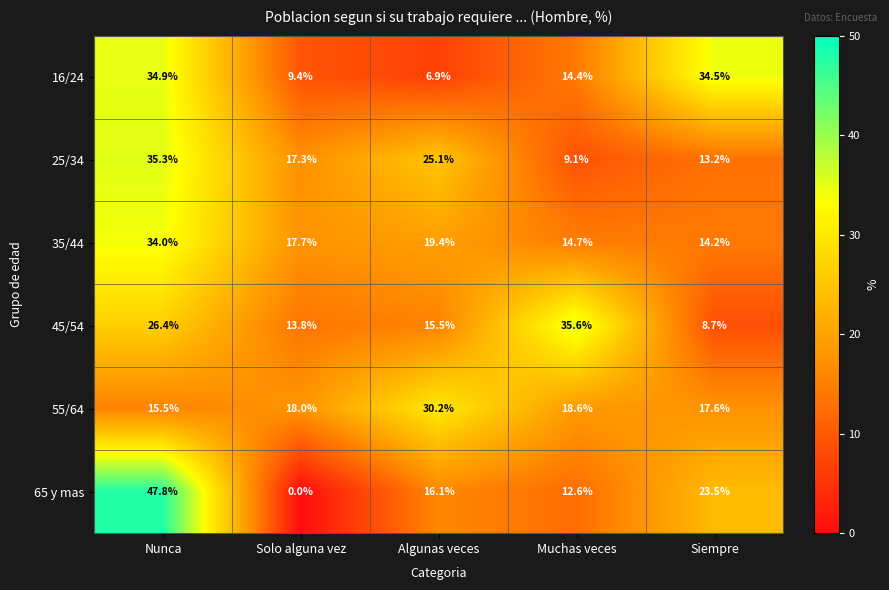

Reading left to right, list all the values displayed in this chart.

16/24: 34.9	9.4	6.9	14.4	34.5
25/34: 35.3	17.3	25.1	9.1	13.2
35/44: 34.0	17.7	19.4	14.7	14.2
45/54: 26.4	13.8	15.5	35.6	8.7
55/64: 15.5	18.0	30.2	18.6	17.6
65 y mas: 47.8	0.0	16.1	12.6	23.5